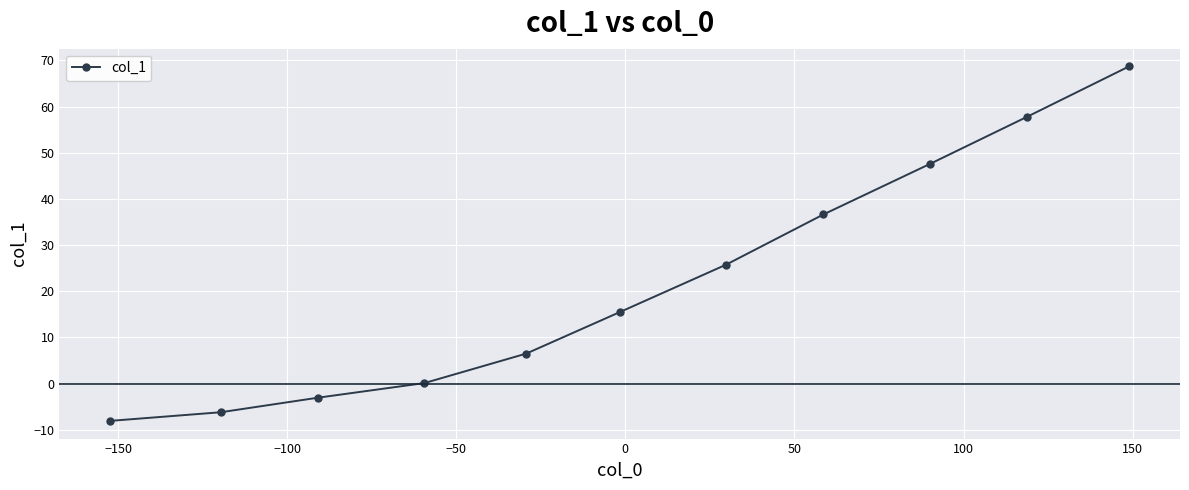

What is the difference between the maximum and minimum values?

76.8